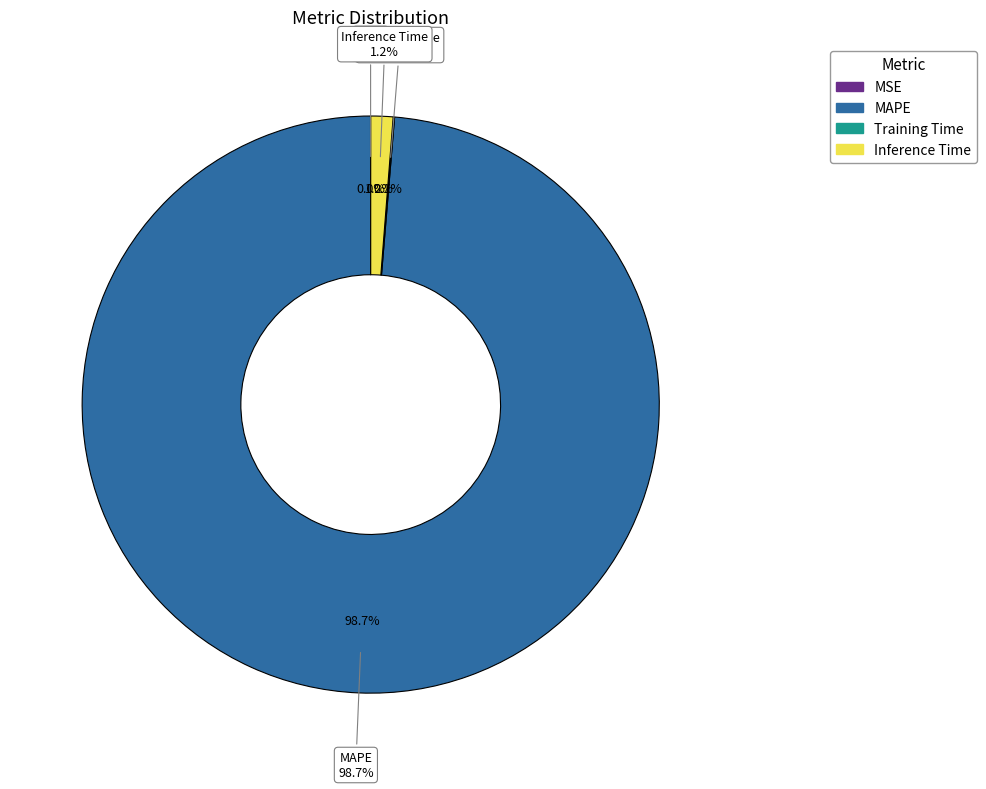

What is the smallest slice in the pie chart?

MSE